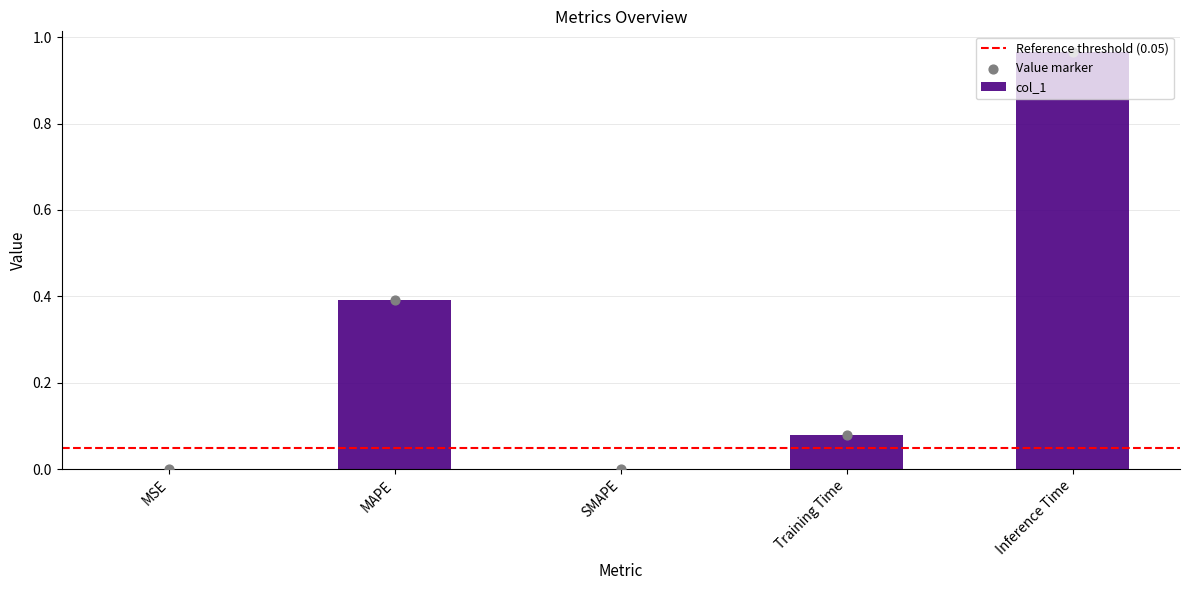

Between Training Time and MAPE, which is larger?

MAPE